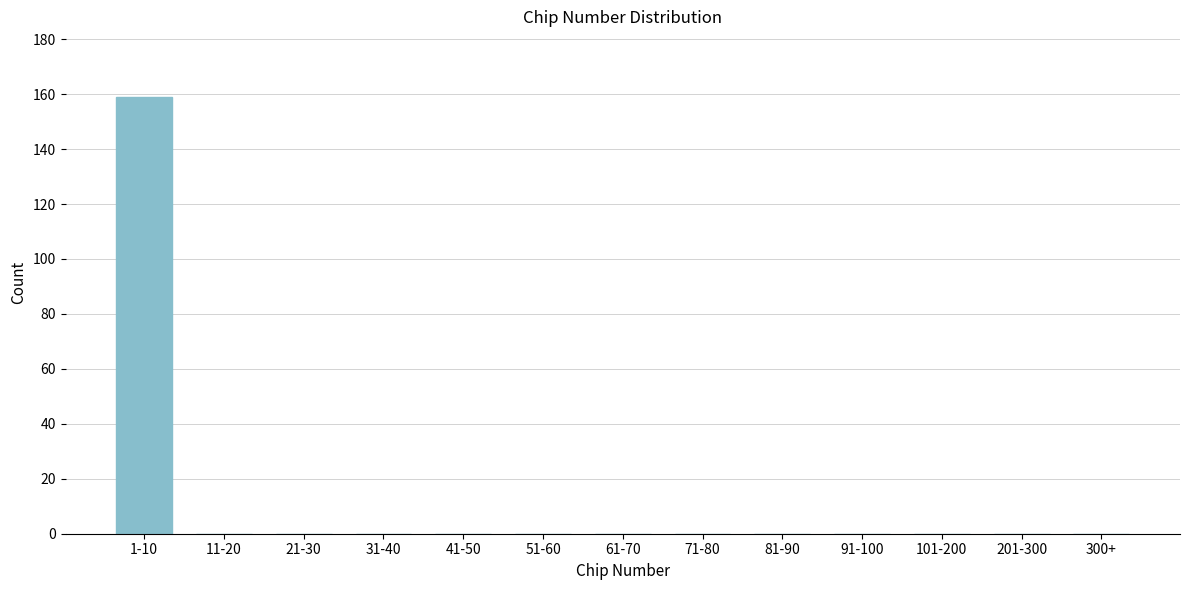

Reading left to right, extract all data points from this chart.

1-10=159	11-20=0	21-30=0	31-40=0	41-50=0	51-60=0	61-70=0	71-80=0	81-90=0	91-100=0	101-200=0	201-300=0	300+=0